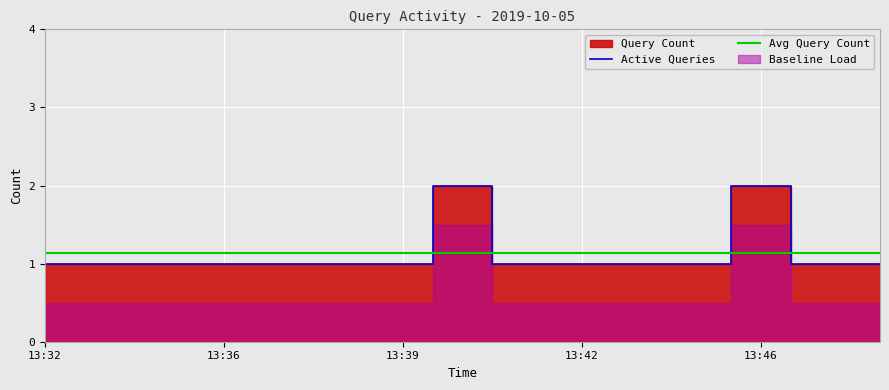

True or false: the data shows 2 at 13:39.

False